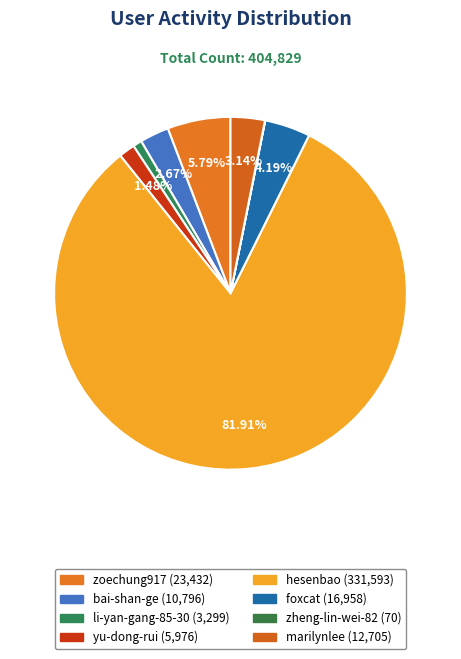

Which slice represents more than half of the pie?

hesenbao